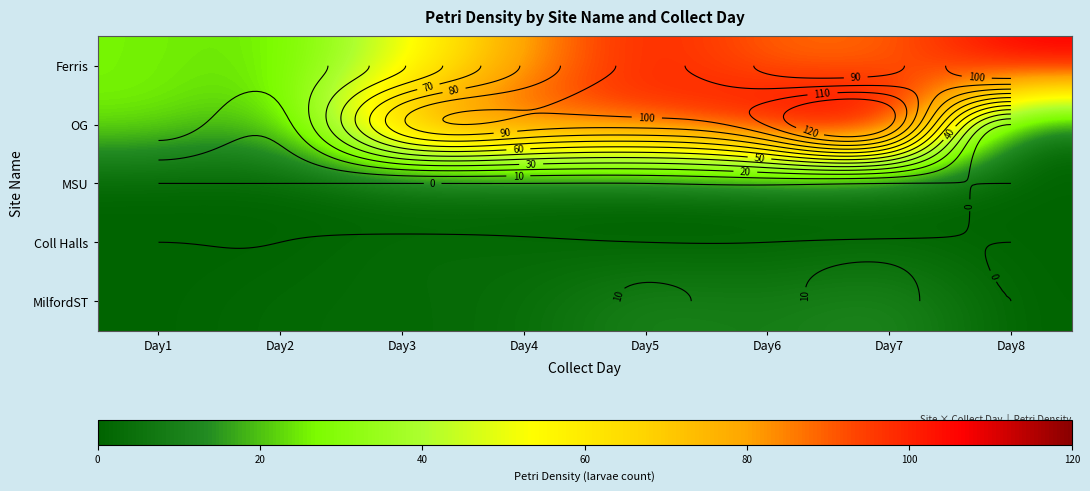

True or false: MSU has a value of -1 at Day3.

False